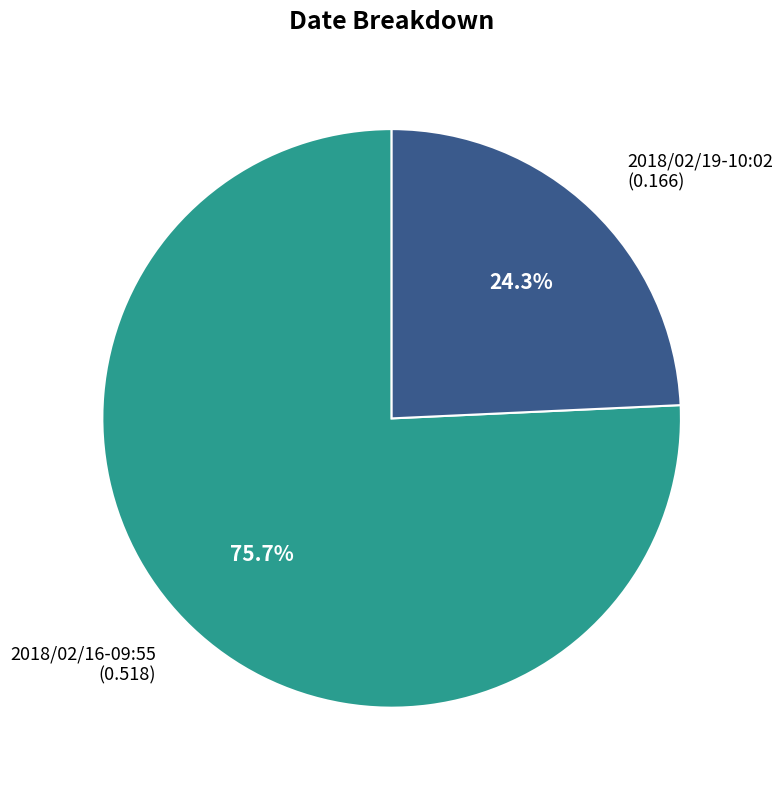

To the nearest percent, what is the combined percentage of 2018/02/19-10:02 and 2018/02/16-09:55?

100%